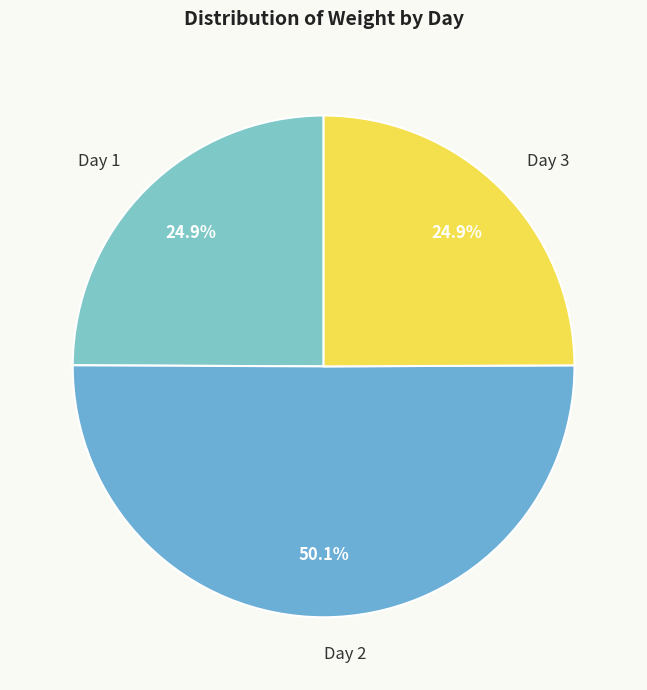

How many segments does this pie chart have?

3